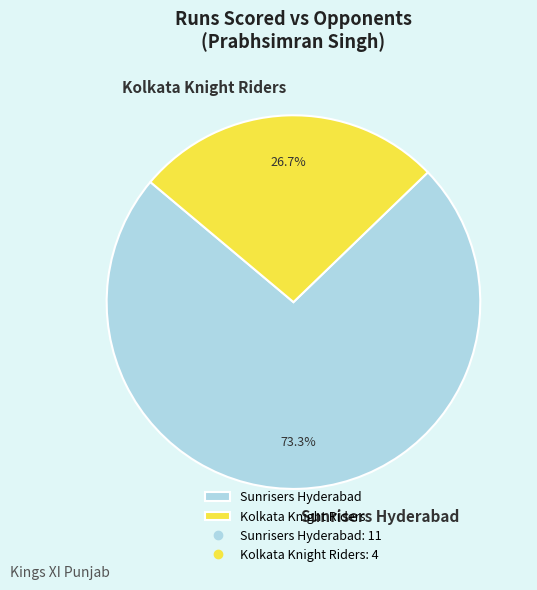

True or false: Sunrisers Hyderabad accounts for 59% of the total.

False